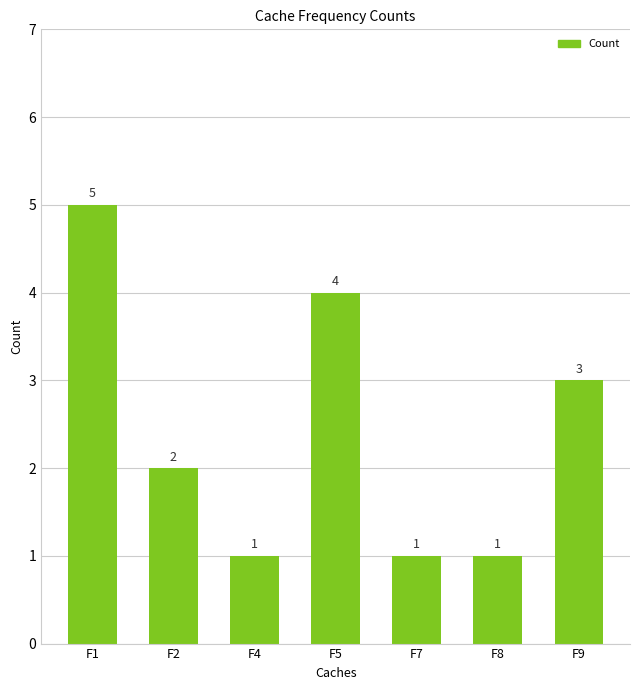

What is the change in value from F1 to F7?

-4